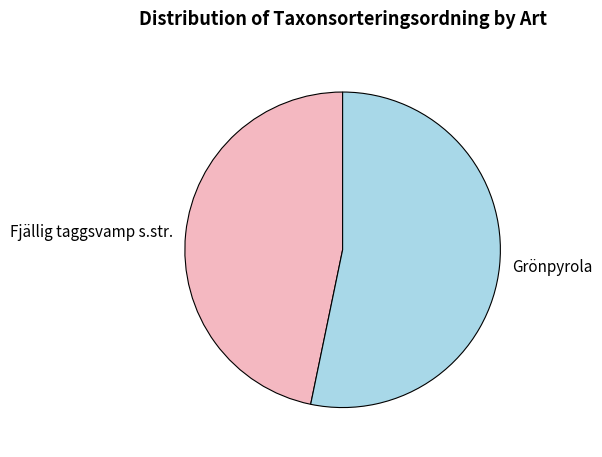

True or false: Grönpyrola accounts for 53% of the total.

True